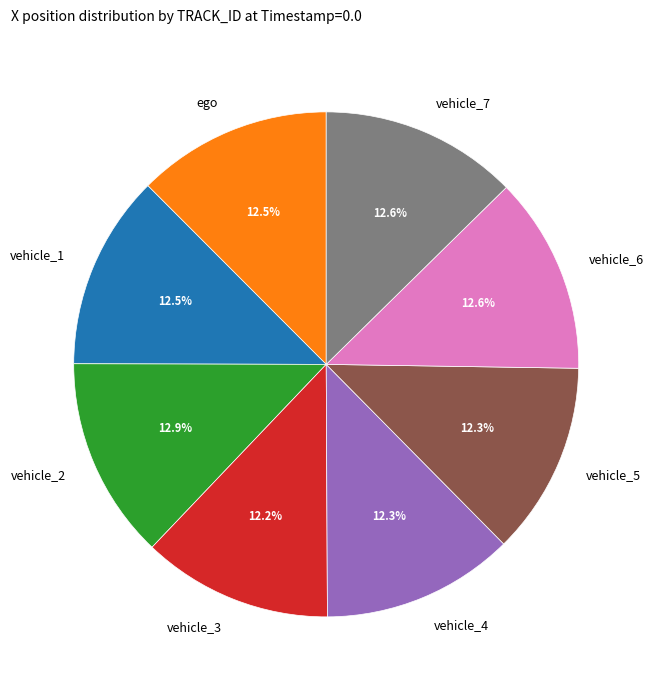

What is the ratio of the value at vehicle_2 to the value at vehicle_6?

1.0